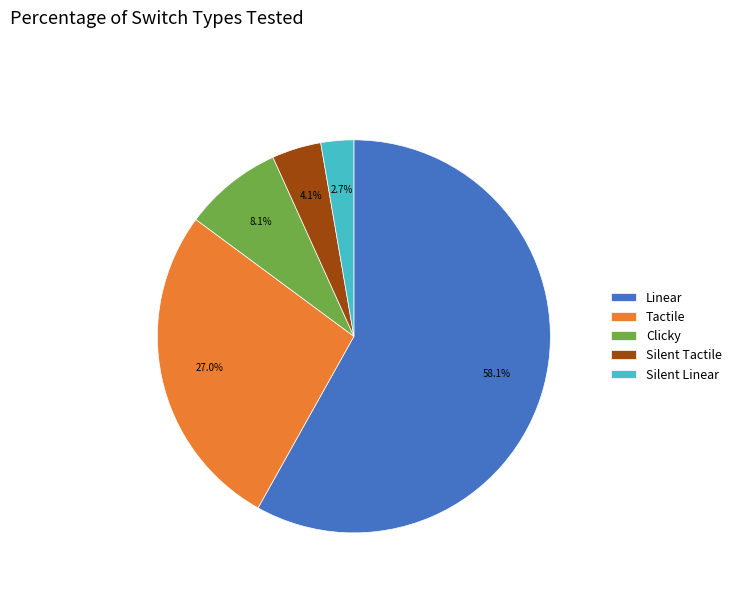

What percentage is the Clicky slice, to the nearest percent?

8%